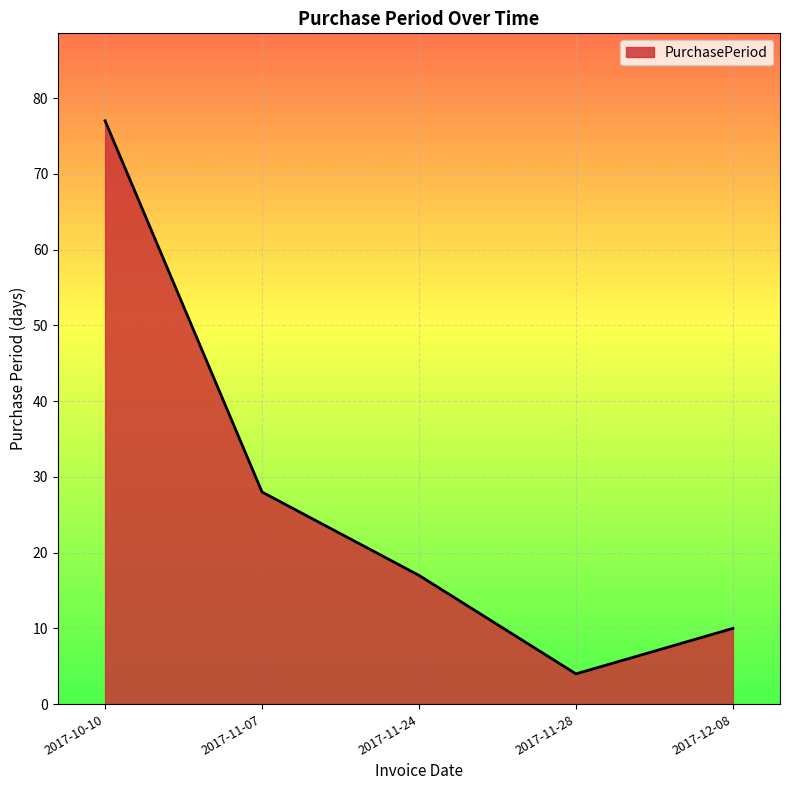

What is the greatest value displayed?

77